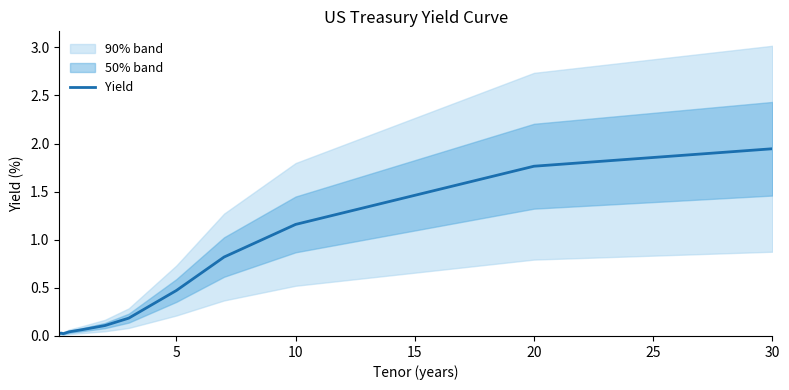

At which label does Yield reach its peak?

30